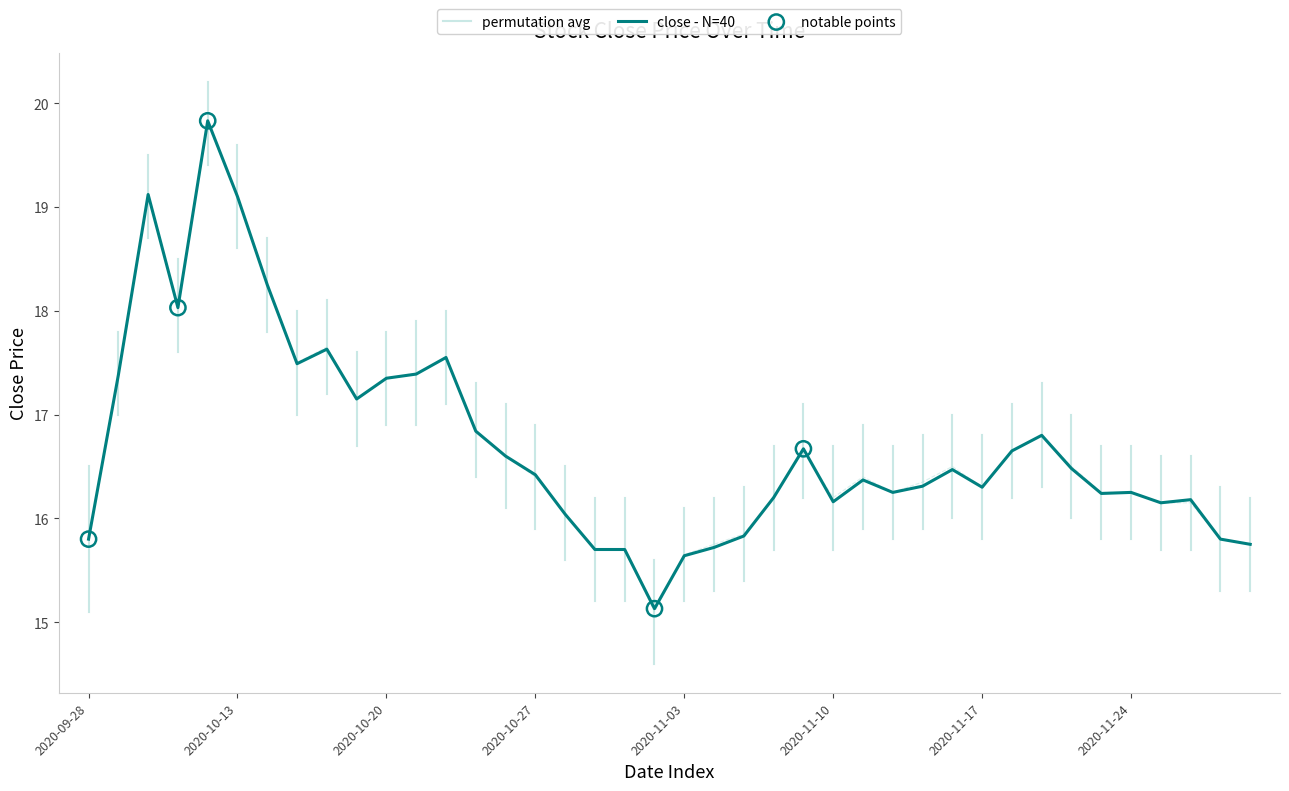

Which series has the largest total across all categories?

permutation_avg_upper